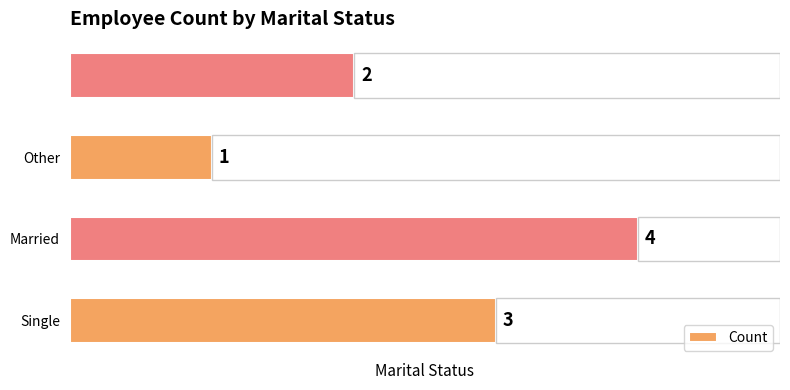

At which label does Count reach its minimum?

Other